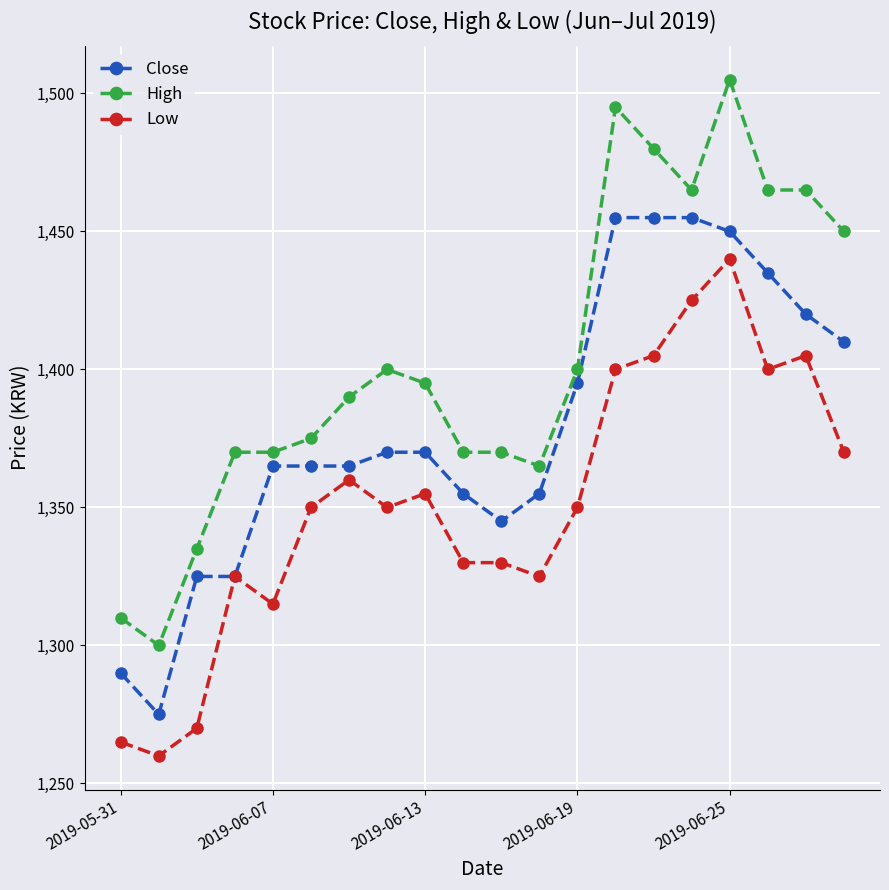

Does the chart have visible grid lines?

Yes